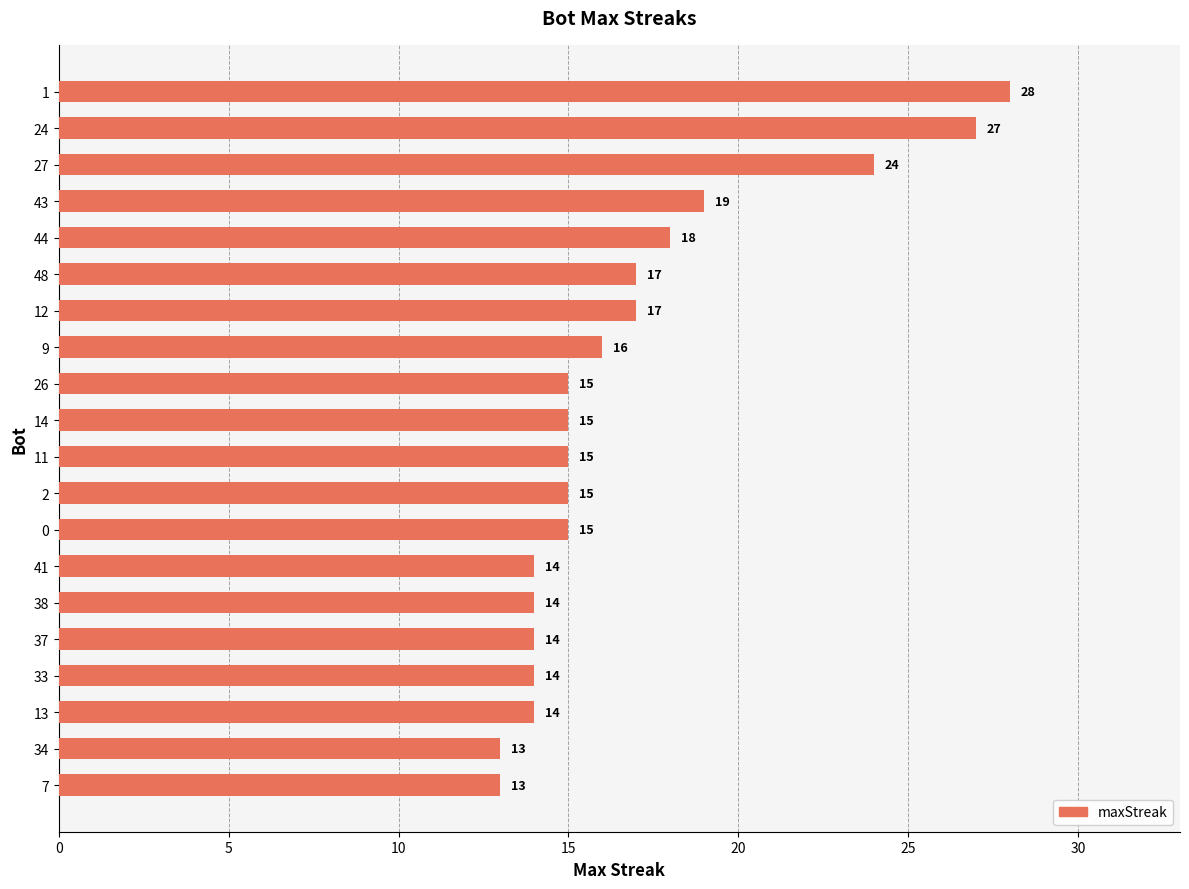

What is the average value?

17